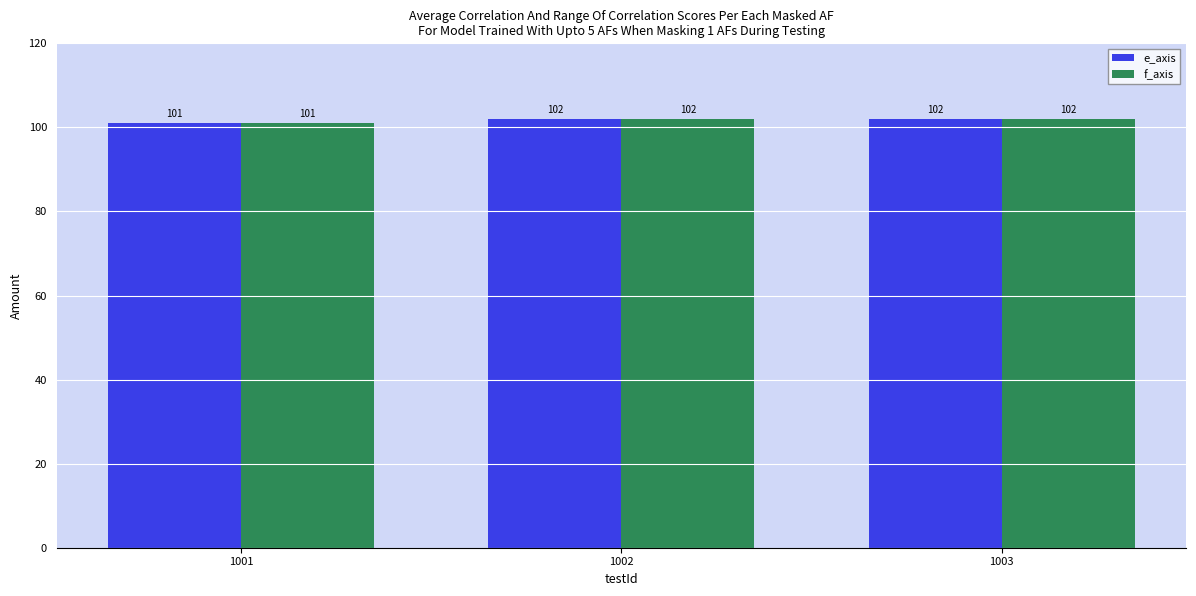

What is the total value across all series at 1001?

202